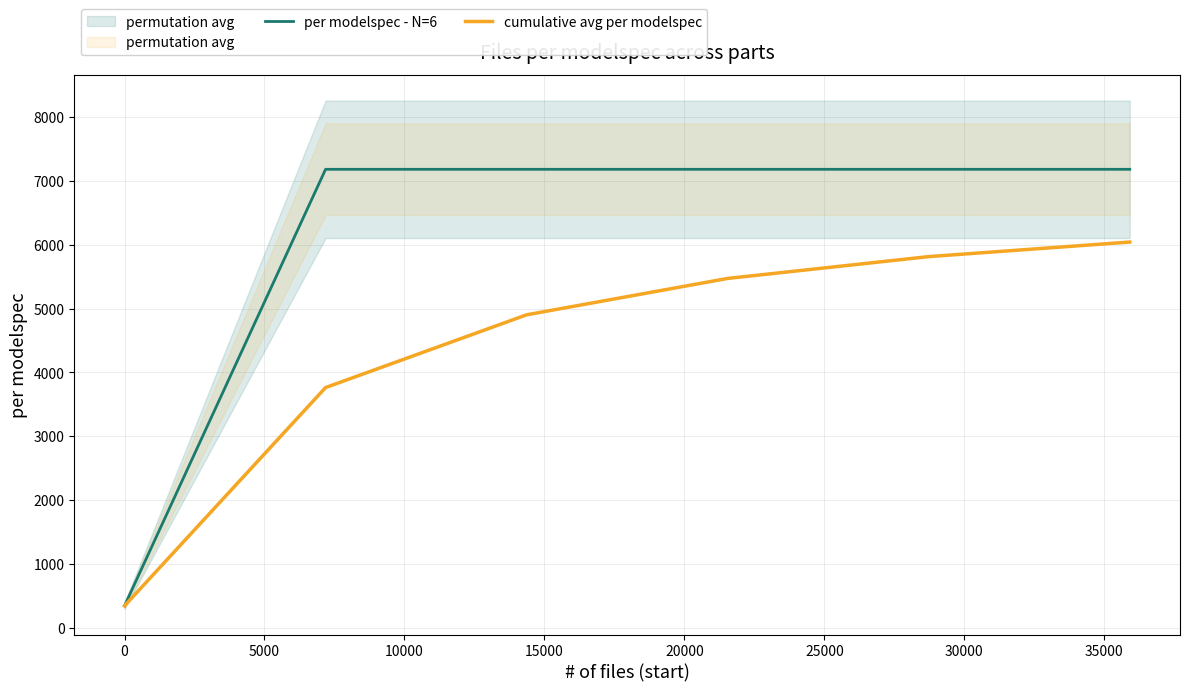

Rank the series by their average value, from highest to lowest.

per modelspec - N=6, cumulative avg per modelspec